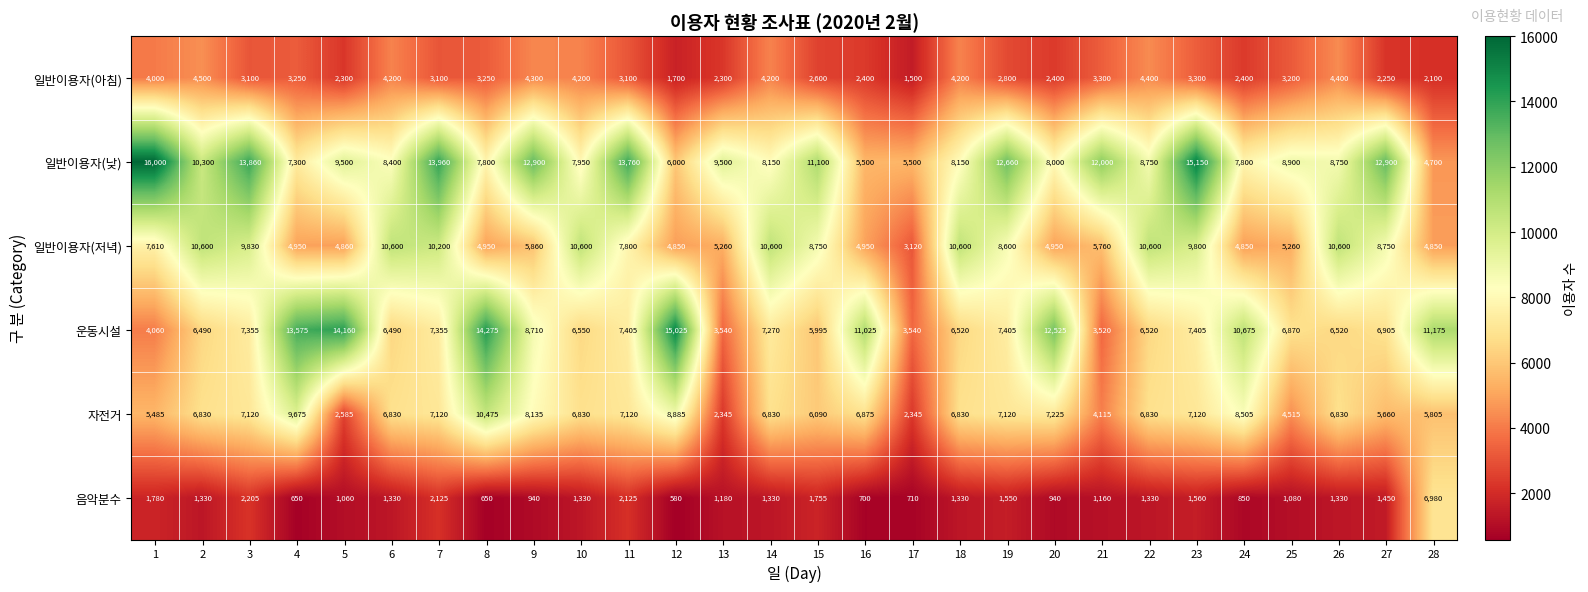

What is the approximate value of 음악분수 at 17, to the nearest 100?

700